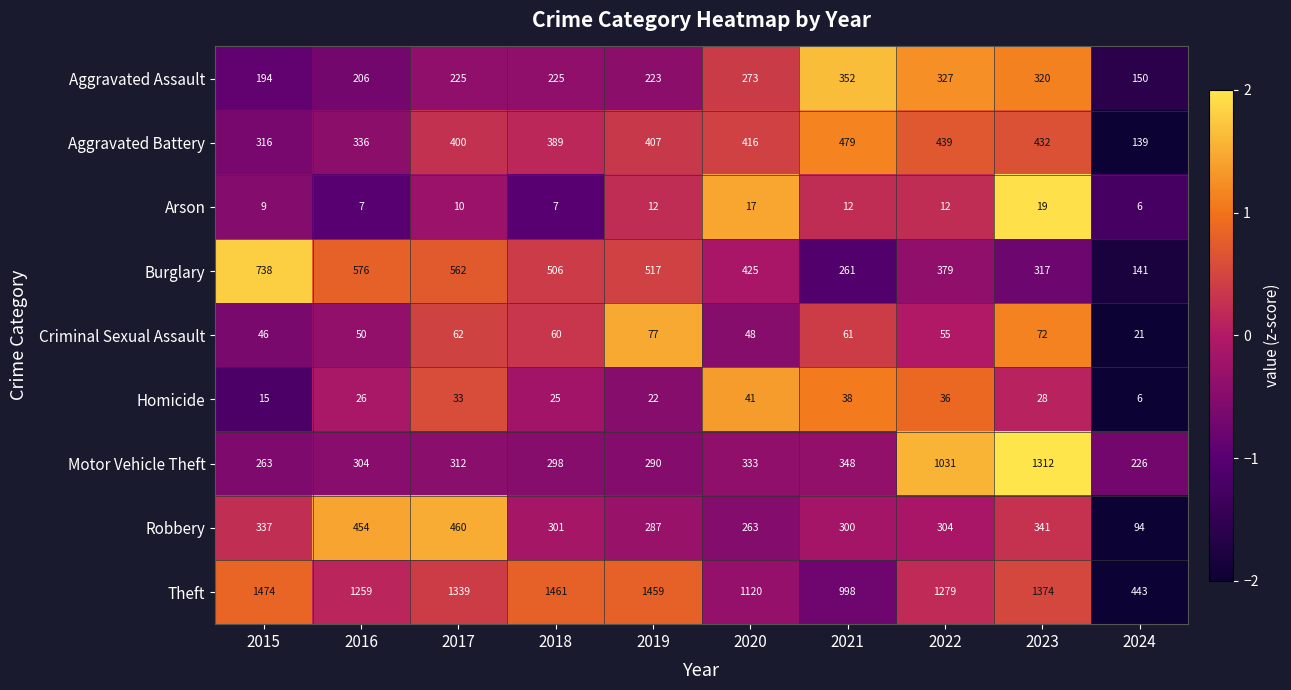

What is the spread (max minus min) of values at 2016?

1252